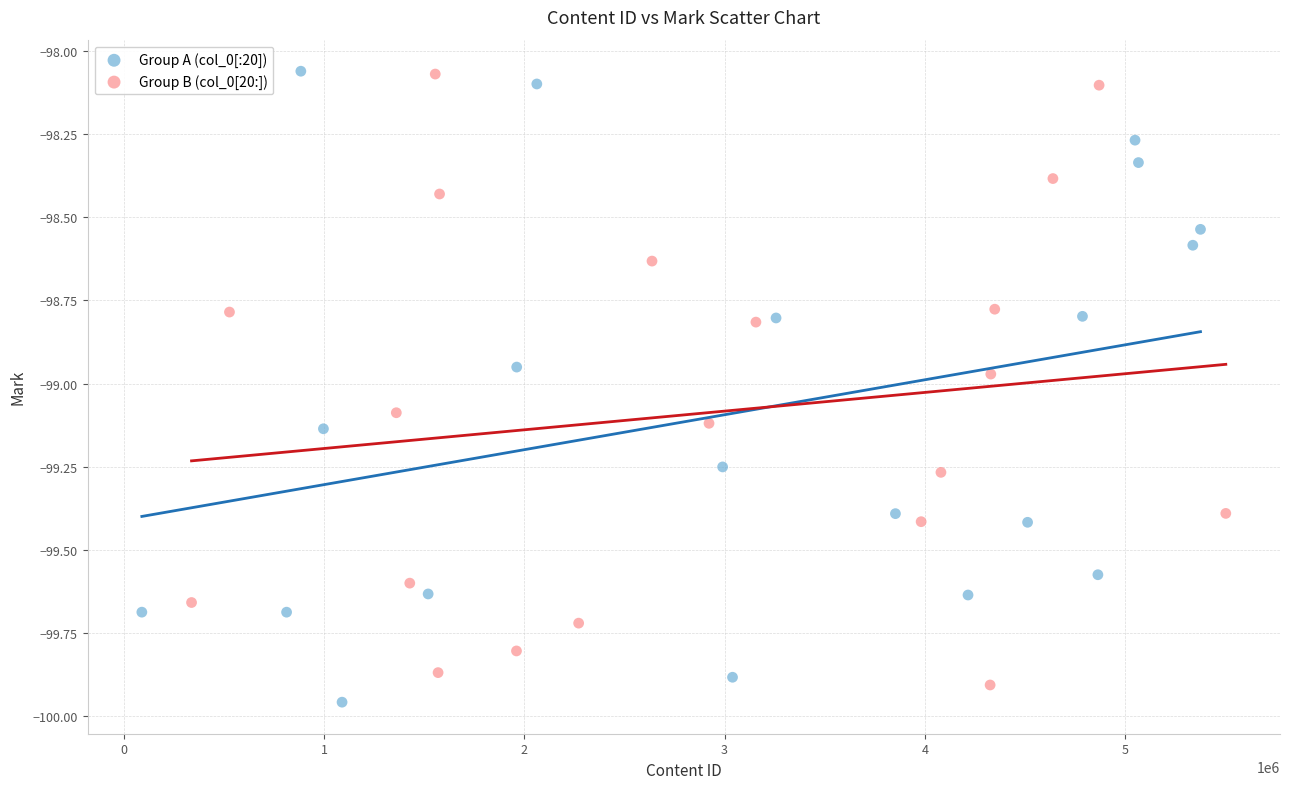

Which series has the largest Y range (max minus min)?

Group A (col_0[:20])